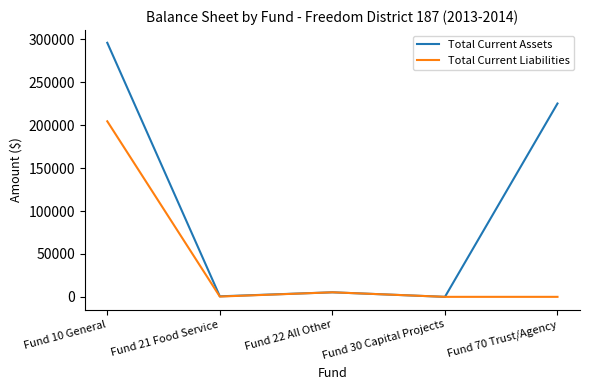

Which series has the largest total across all categories?

Total Current Assets